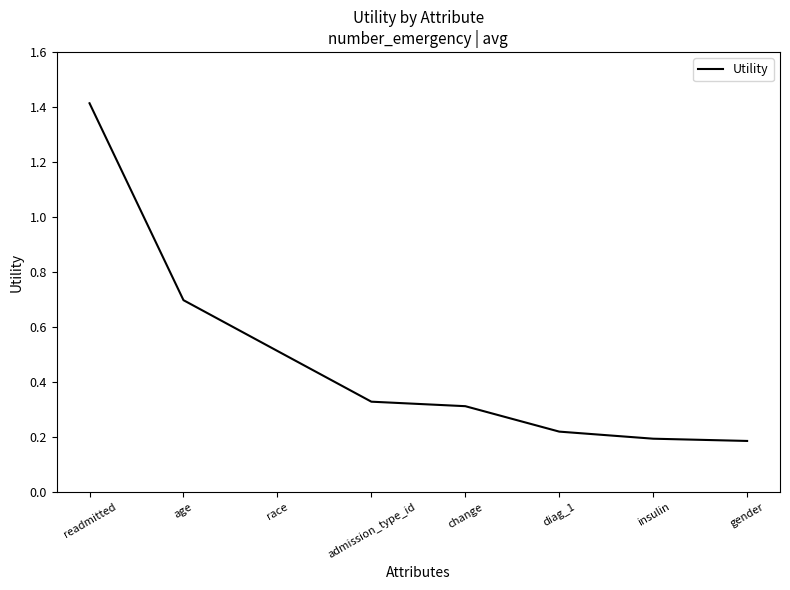

What is the greatest value displayed?

1.4